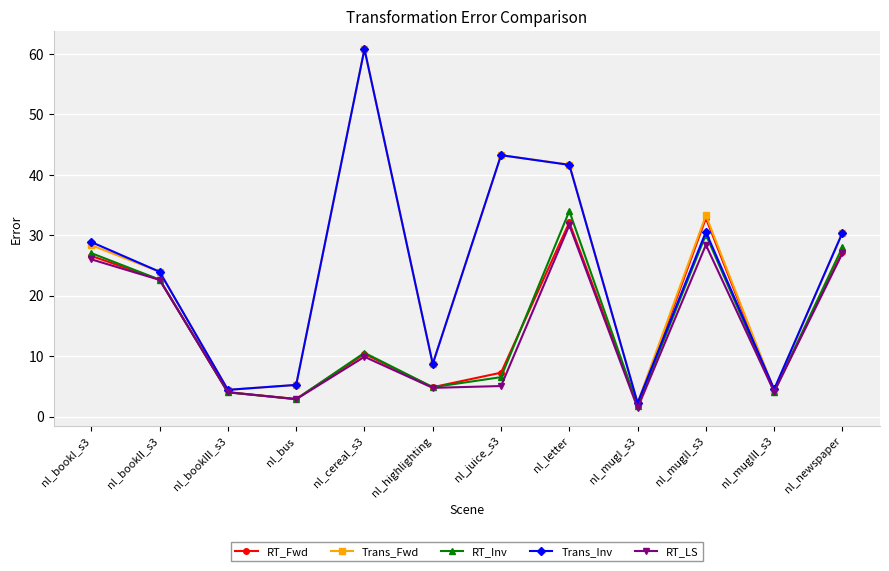

Which series has the widest spread of values?

Trans_Inv